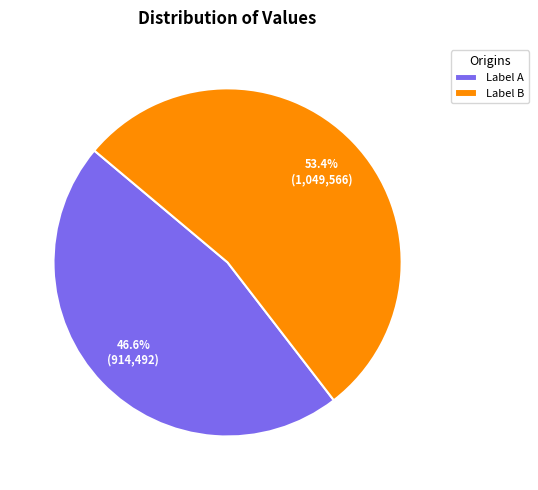

Which category has the smallest portion of the pie?

Label A